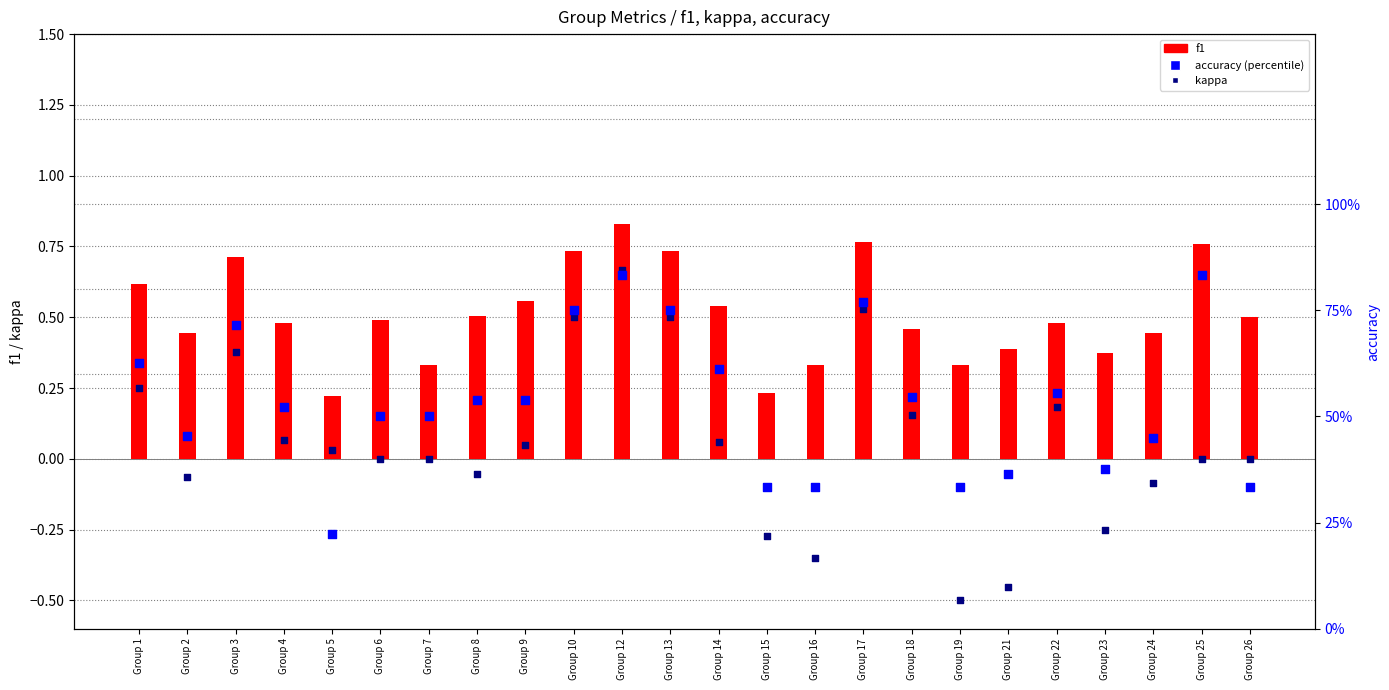

Which series reaches the minimum Y coordinate?

kappa